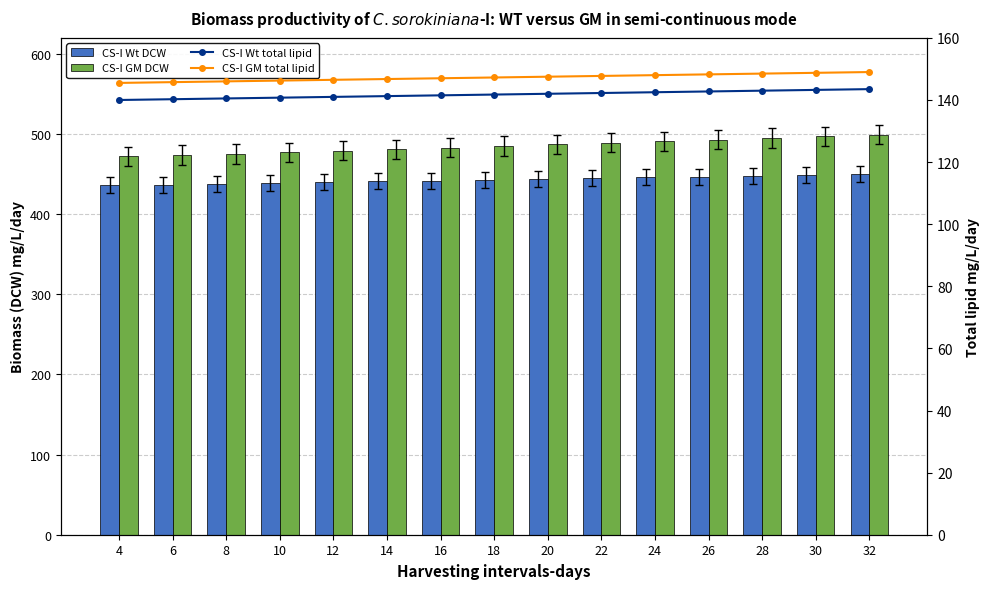

Reading left to right, what are all the values shown in this chart?

CS-I Wt DCW: 4=436.0	6=437.0	8=438.0	10=439.0	12=440.0	14=441.0	16=442.0	18=443.0	20=444.0	22=445.0	24=446.0	26=447.0	28=448.0	30=449.0	32=450.0
CS-I GM DCW: 4=472.0	6=474.0	8=475.0	10=477.0	12=479.0	14=481.0	16=483.0	18=485.0	20=487.0	22=489.0	24=491.0	26=493.0	28=495.0	30=497.0	32=499.0
CS-I Wt total lipid: 4=140.0	6=140.2	8=140.5	10=140.8	12=141.0	14=141.2	16=141.5	18=141.8	20=142.0	22=142.2	24=142.5	26=142.8	28=143.0	30=143.2	32=143.5
CS-I GM total lipid: 4=145.5	6=145.8	8=146.0	10=146.2	12=146.5	14=146.8	16=147.0	18=147.2	20=147.5	22=147.8	24=148.0	26=148.2	28=148.5	30=148.8	32=149.0